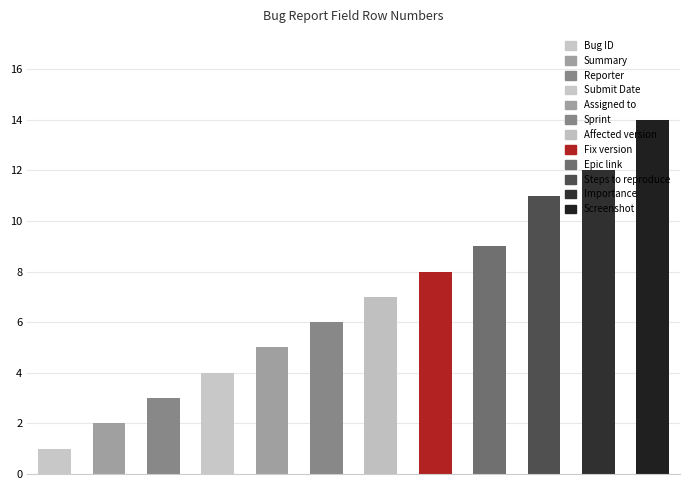

What is the difference between the maximum and minimum values?

13